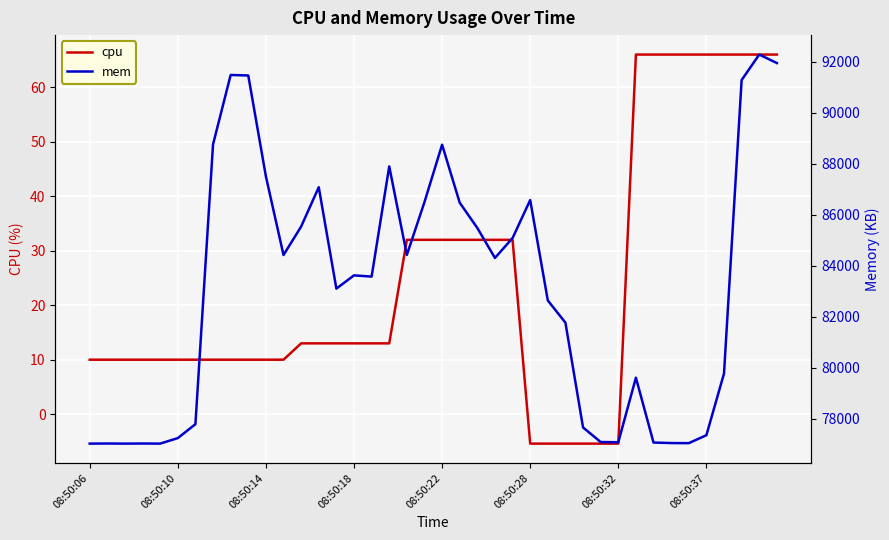

What is the value of the mem point at the 37th from the left?

79773.0